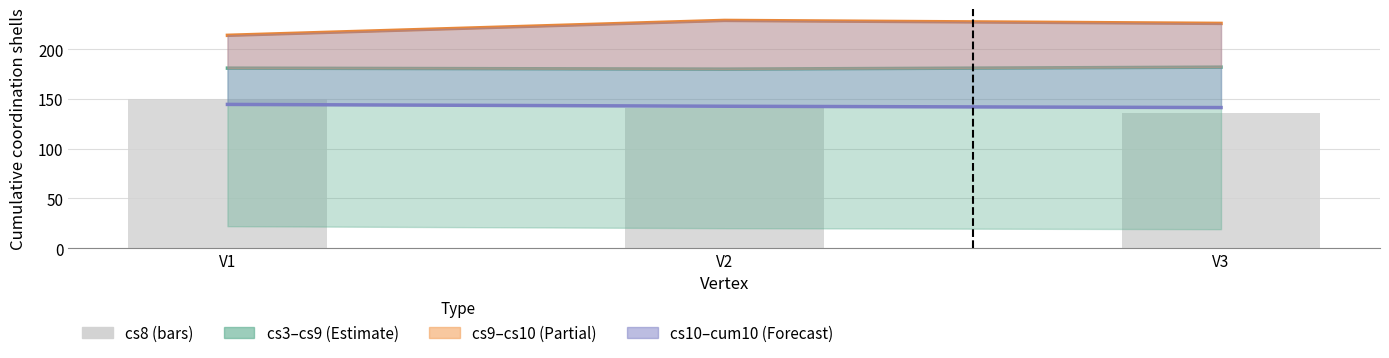

Where does the cs8 series first go above 141?

V1